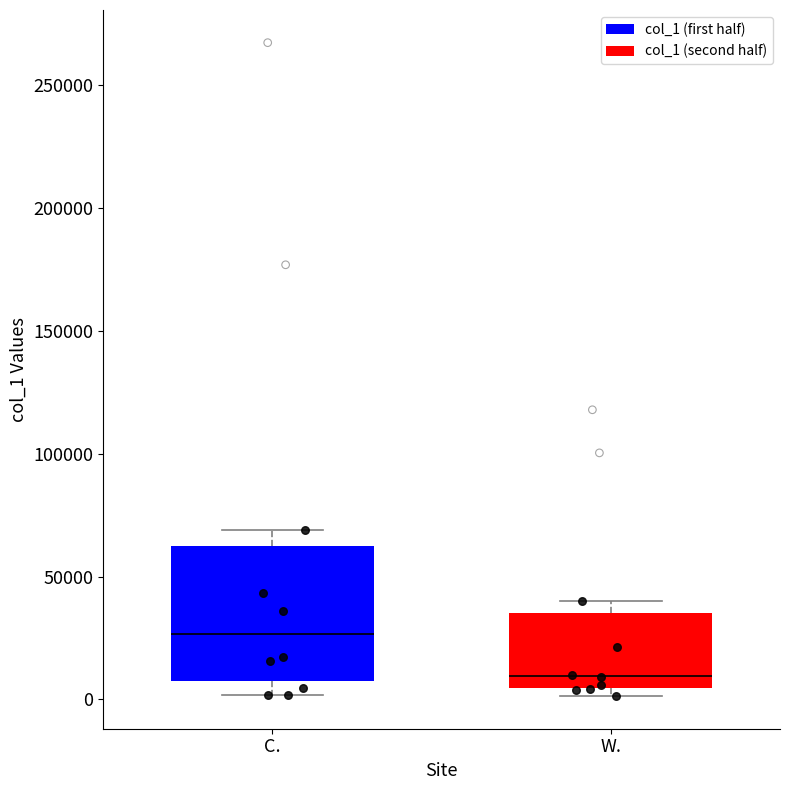

Comparing the boxes themselves (not the whiskers), which one is the tallest?

C.